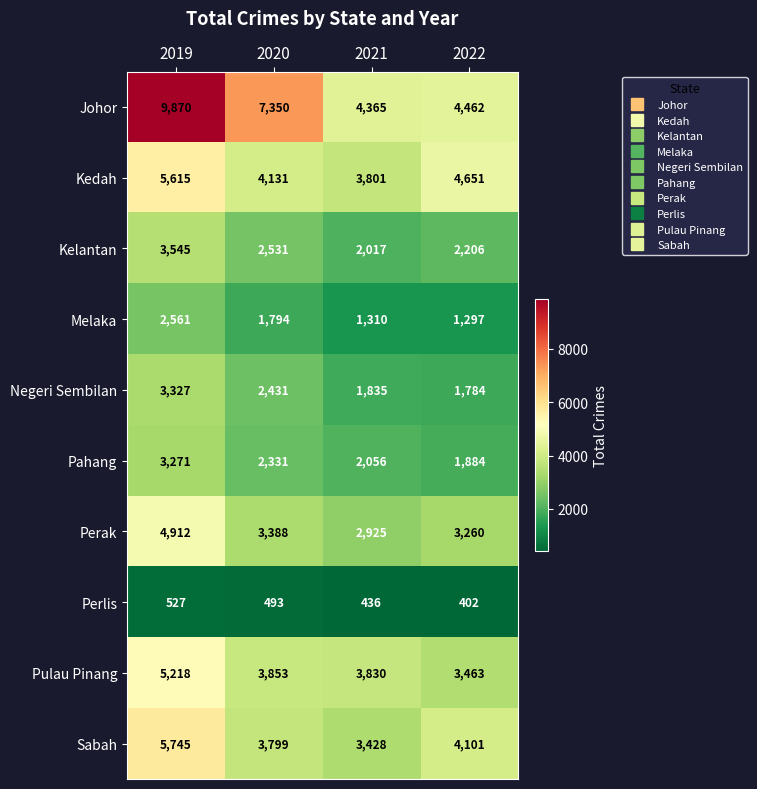

The Pulau Pinang series shows 3463 at 2022. True or false?

True